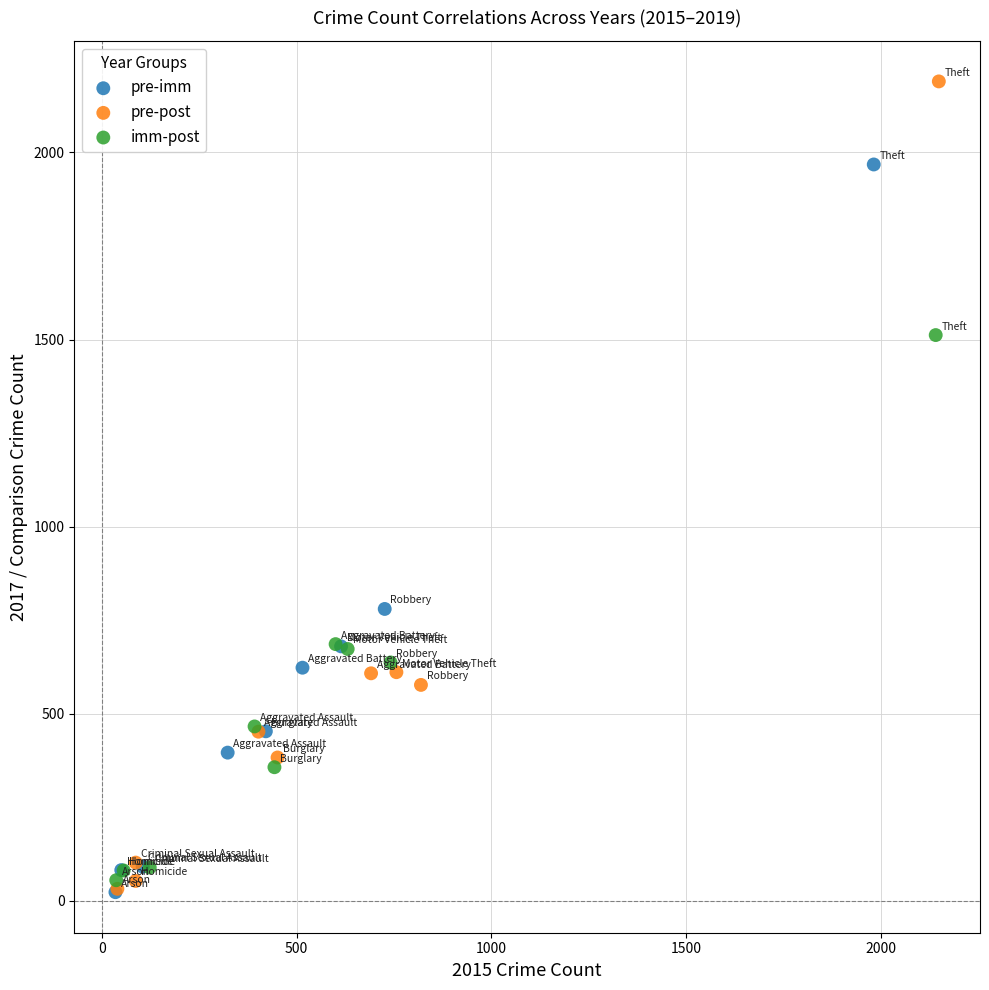

Which series reaches the maximum Y coordinate?

pre-post